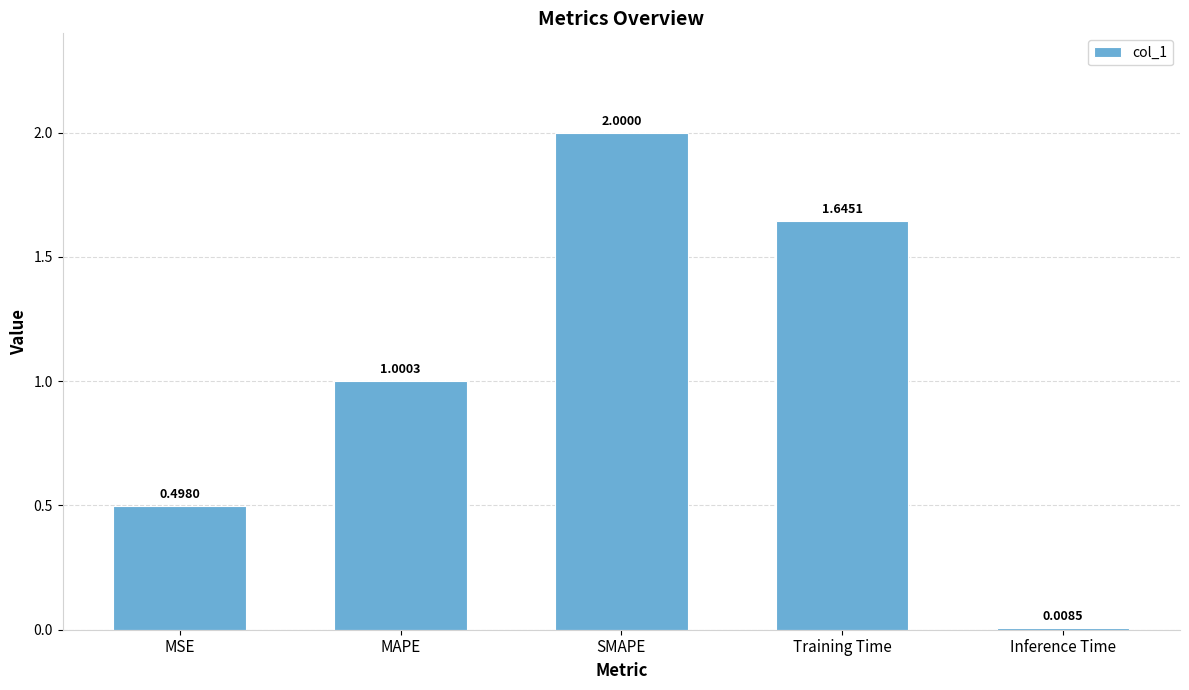

Which has a higher value, MAPE or Inference Time?

MAPE